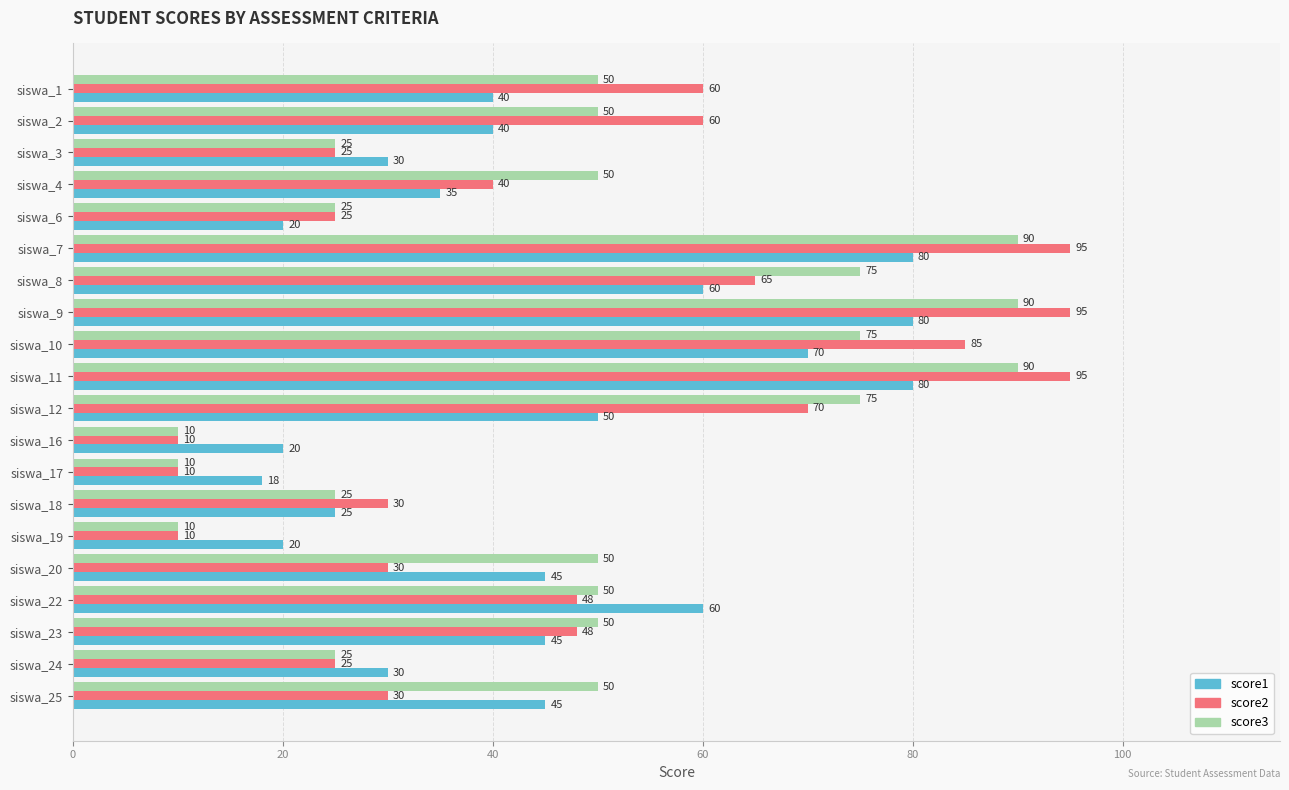

List the series in order of their peak value, highest first.

score2, score3, score1